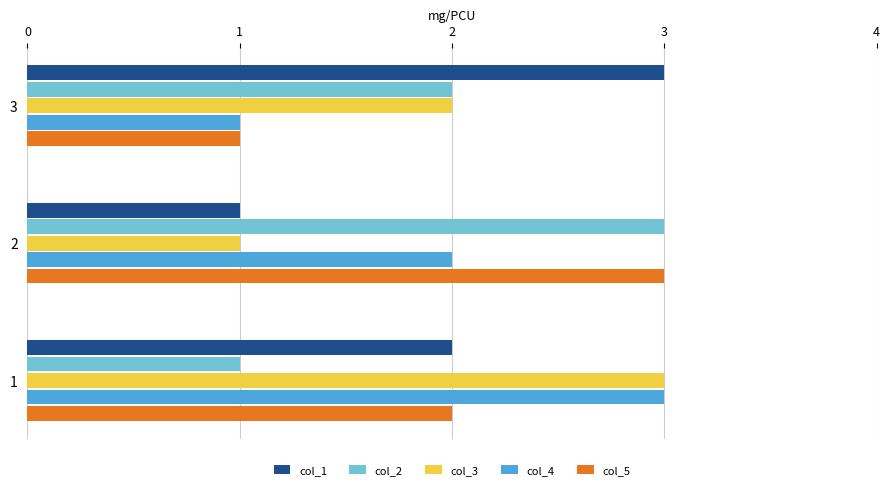

Rank the categories by col_4 value from highest to lowest.

1, 2, 3